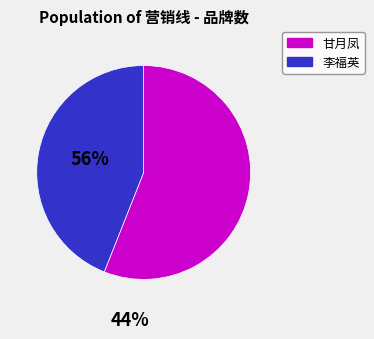

Is there a majority slice in this chart?

Yes